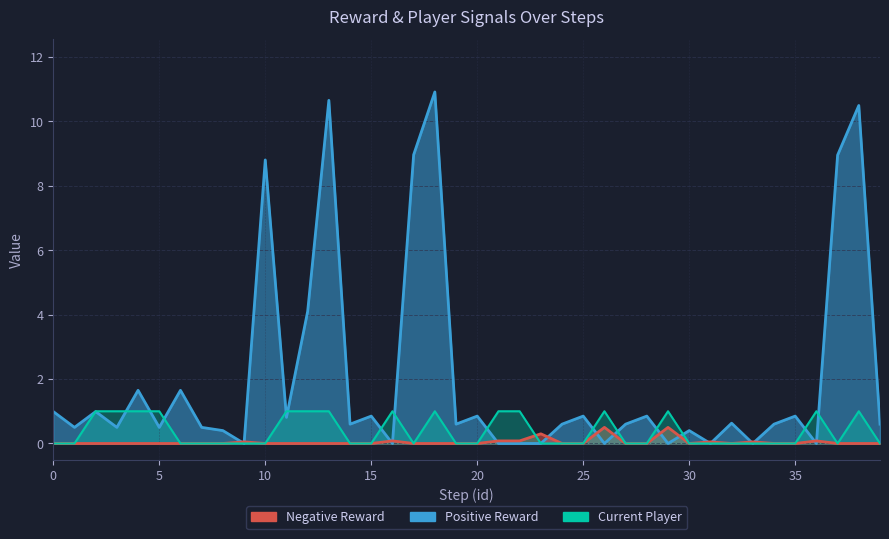

What is the total value across all series at 36?

1.1